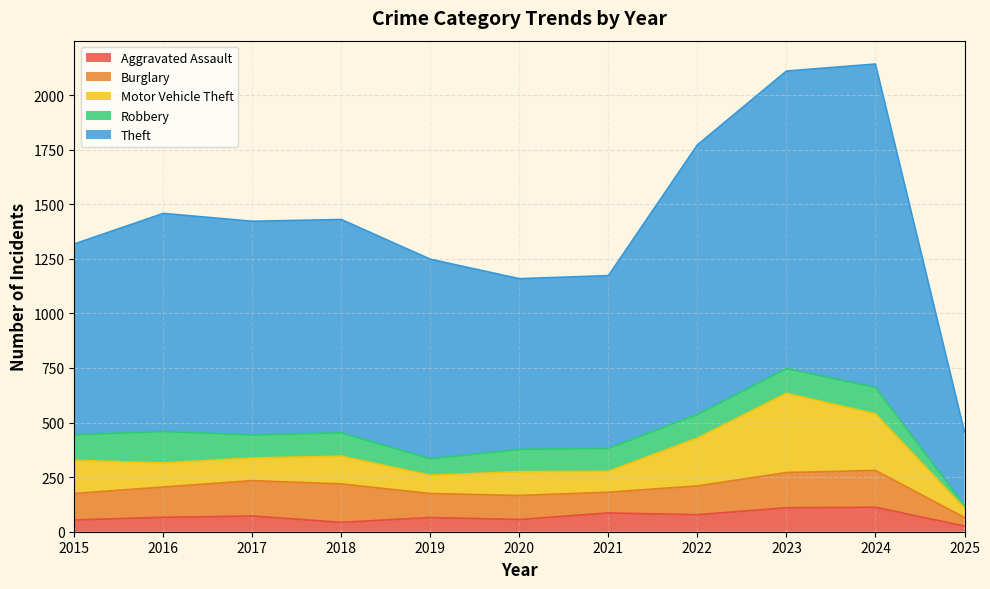

List the series in order of their peak value, lowest first.

Aggravated Assault, Robbery, Burglary, Motor Vehicle Theft, Theft